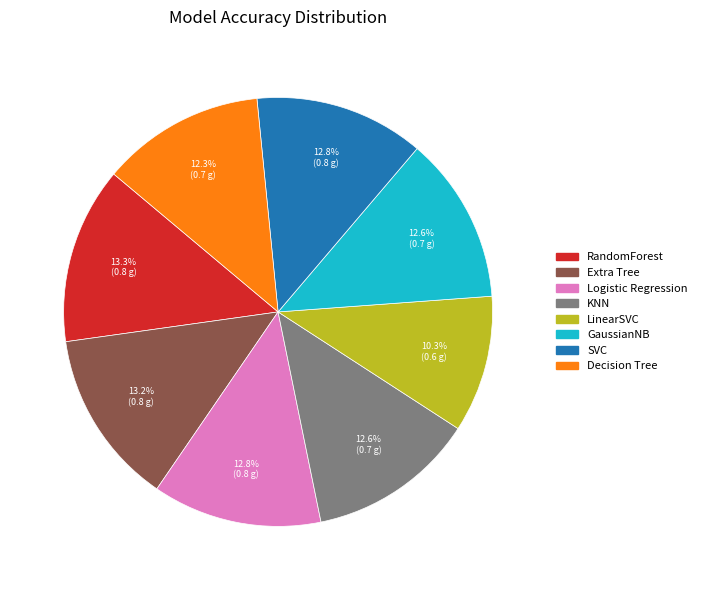

Count the number of slices in the pie.

8